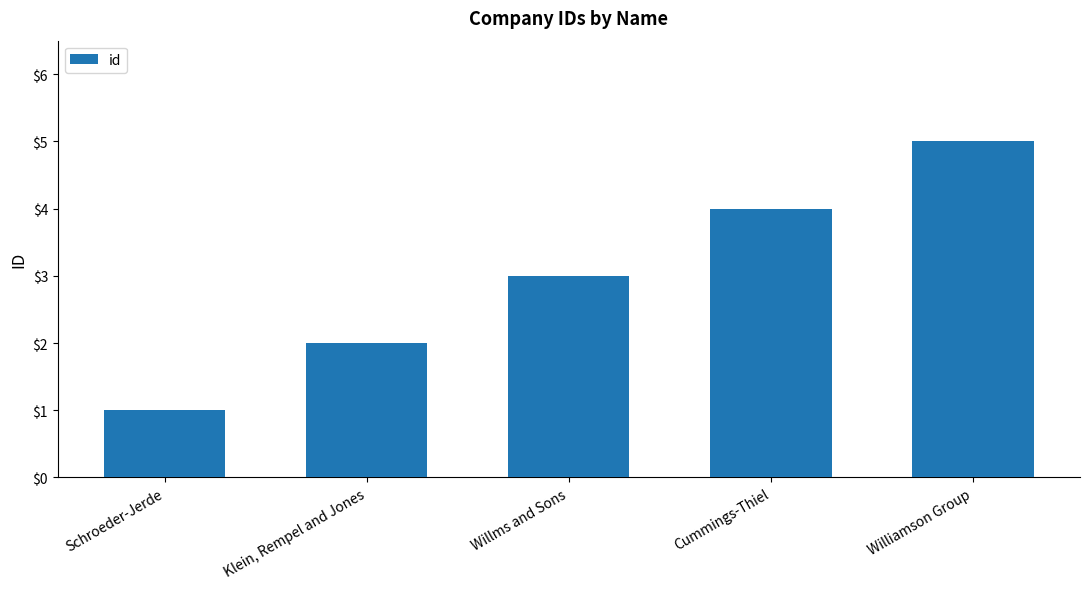

Rank the categories by value from lowest to highest.

Schroeder-Jerde, Klein, Rempel and Jones, Willms and Sons, Cummings-Thiel, Williamson Group